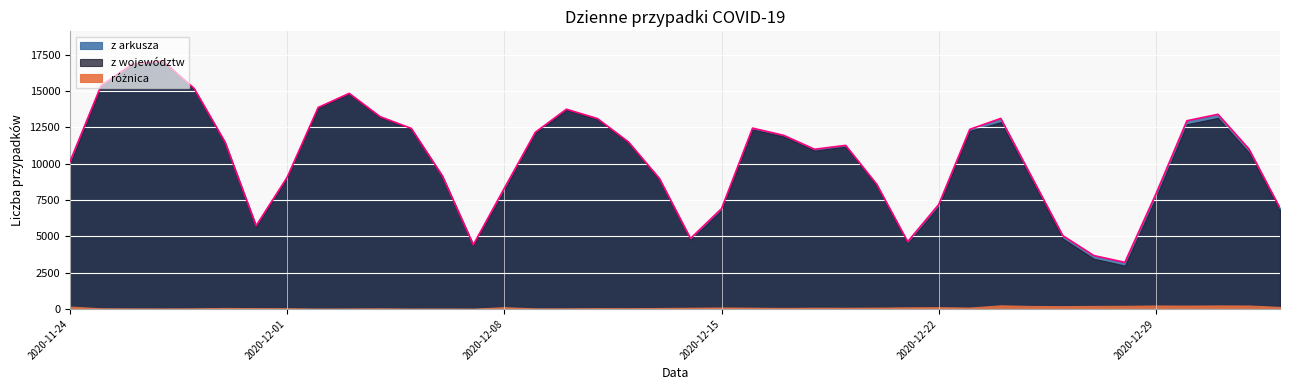

What is the label of the 19th point from the left?

2020-12-12